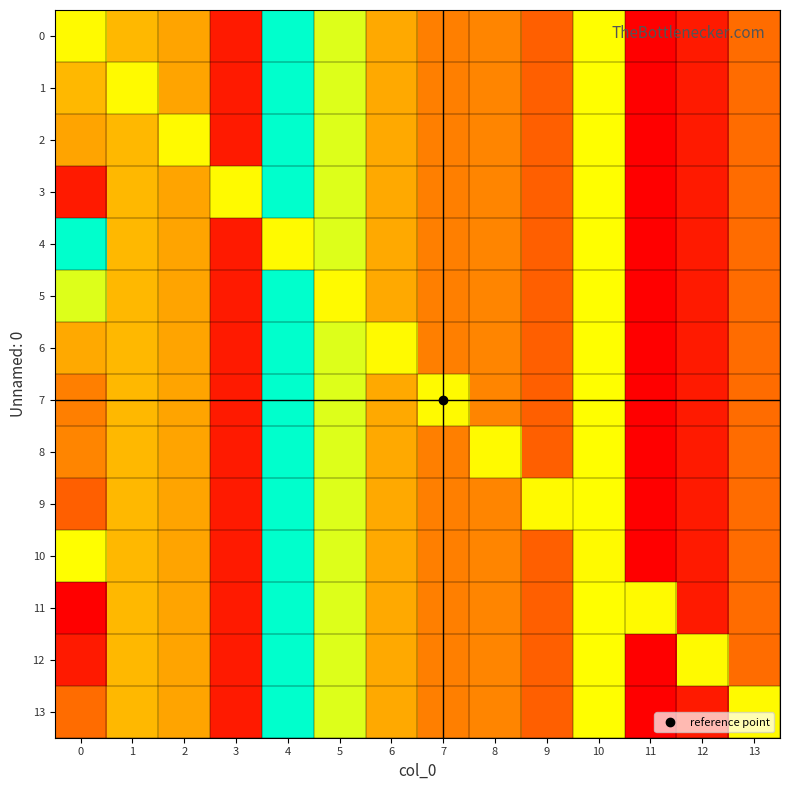

Reading left to right, what are all the values shown in this chart?

0: 0=1841895.6	1=1791085.7	2=1775866.6	3=1669359.3	4=1944172.5	5=1858590.7	6=1779916.8	7=1747294.7	8=1752298.1	9=1722705.2	10=1845225.5	11=1649037.1	12=1669773.8	13=1733143.6
1: 0=1791085.7	1=1841895.6	2=1775866.6	3=1669359.3	4=1944172.5	5=1858590.7	6=1779916.8	7=1747294.7	8=1752298.1	9=1722705.2	10=1845225.5	11=1649037.1	12=1669773.8	13=1733143.6
2: 0=1775866.6	1=1791085.7	2=1841895.6	3=1669359.3	4=1944172.5	5=1858590.7	6=1779916.8	7=1747294.7	8=1752298.1	9=1722705.2	10=1845225.5	11=1649037.1	12=1669773.8	13=1733143.6
3: 0=1669359.3	1=1791085.7	2=1775866.6	3=1841895.6	4=1944172.5	5=1858590.7	6=1779916.8	7=1747294.7	8=1752298.1	9=1722705.2	10=1845225.5	11=1649037.1	12=1669773.8	13=1733143.6
4: 0=1944172.5	1=1791085.7	2=1775866.6	3=1669359.3	4=1841895.6	5=1858590.7	6=1779916.8	7=1747294.7	8=1752298.1	9=1722705.2	10=1845225.5	11=1649037.1	12=1669773.8	13=1733143.6
5: 0=1858590.7	1=1791085.7	2=1775866.6	3=1669359.3	4=1944172.5	5=1841895.6	6=1779916.8	7=1747294.7	8=1752298.1	9=1722705.2	10=1845225.5	11=1649037.1	12=1669773.8	13=1733143.6
6: 0=1779916.8	1=1791085.7	2=1775866.6	3=1669359.3	4=1944172.5	5=1858590.7	6=1841895.6	7=1747294.7	8=1752298.1	9=1722705.2	10=1845225.5	11=1649037.1	12=1669773.8	13=1733143.6
7: 0=1747294.7	1=1791085.7	2=1775866.6	3=1669359.3	4=1944172.5	5=1858590.7	6=1779916.8	7=1841895.6	8=1752298.1	9=1722705.2	10=1845225.5	11=1649037.1	12=1669773.8	13=1733143.6
8: 0=1752298.1	1=1791085.7	2=1775866.6	3=1669359.3	4=1944172.5	5=1858590.7	6=1779916.8	7=1747294.7	8=1841895.6	9=1722705.2	10=1845225.5	11=1649037.1	12=1669773.8	13=1733143.6
9: 0=1722705.2	1=1791085.7	2=1775866.6	3=1669359.3	4=1944172.5	5=1858590.7	6=1779916.8	7=1747294.7	8=1752298.1	9=1841895.6	10=1845225.5	11=1649037.1	12=1669773.8	13=1733143.6
10: 0=1845225.5	1=1791085.7	2=1775866.6	3=1669359.3	4=1944172.5	5=1858590.7	6=1779916.8	7=1747294.7	8=1752298.1	9=1722705.2	10=1841895.6	11=1649037.1	12=1669773.8	13=1733143.6
11: 0=1649037.1	1=1791085.7	2=1775866.6	3=1669359.3	4=1944172.5	5=1858590.7	6=1779916.8	7=1747294.7	8=1752298.1	9=1722705.2	10=1845225.5	11=1841895.6	12=1669773.8	13=1733143.6
12: 0=1669773.8	1=1791085.7	2=1775866.6	3=1669359.3	4=1944172.5	5=1858590.7	6=1779916.8	7=1747294.7	8=1752298.1	9=1722705.2	10=1845225.5	11=1649037.1	12=1841895.6	13=1733143.6
13: 0=1733143.6	1=1791085.7	2=1775866.6	3=1669359.3	4=1944172.5	5=1858590.7	6=1779916.8	7=1747294.7	8=1752298.1	9=1722705.2	10=1845225.5	11=1649037.1	12=1669773.8	13=1841895.6